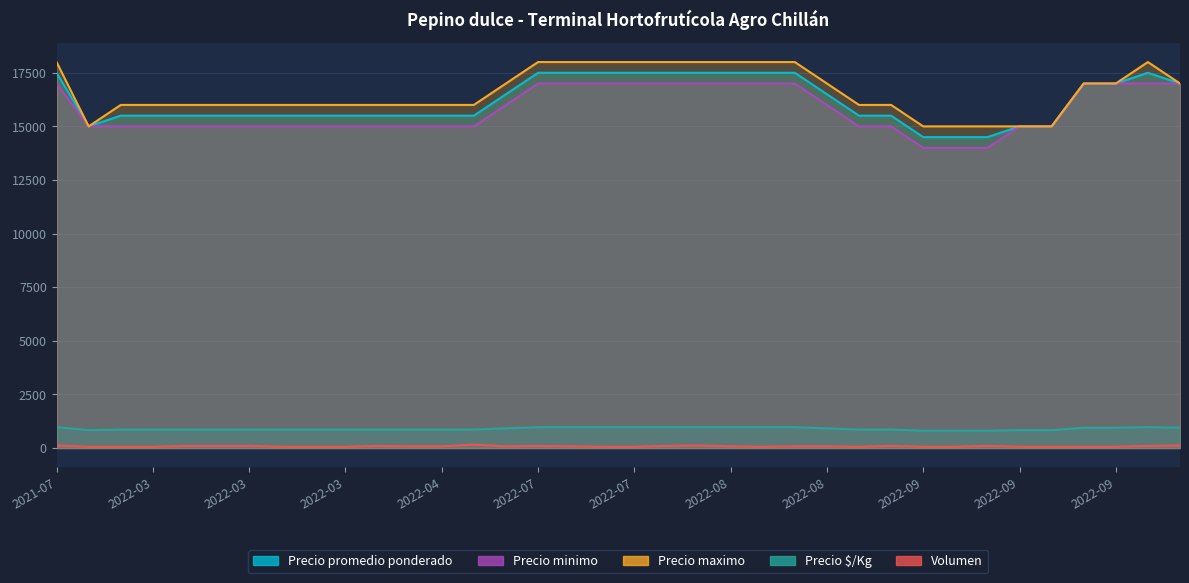

The Precio $/Kg series shows 972 at 2022-10-05. True or false?

True